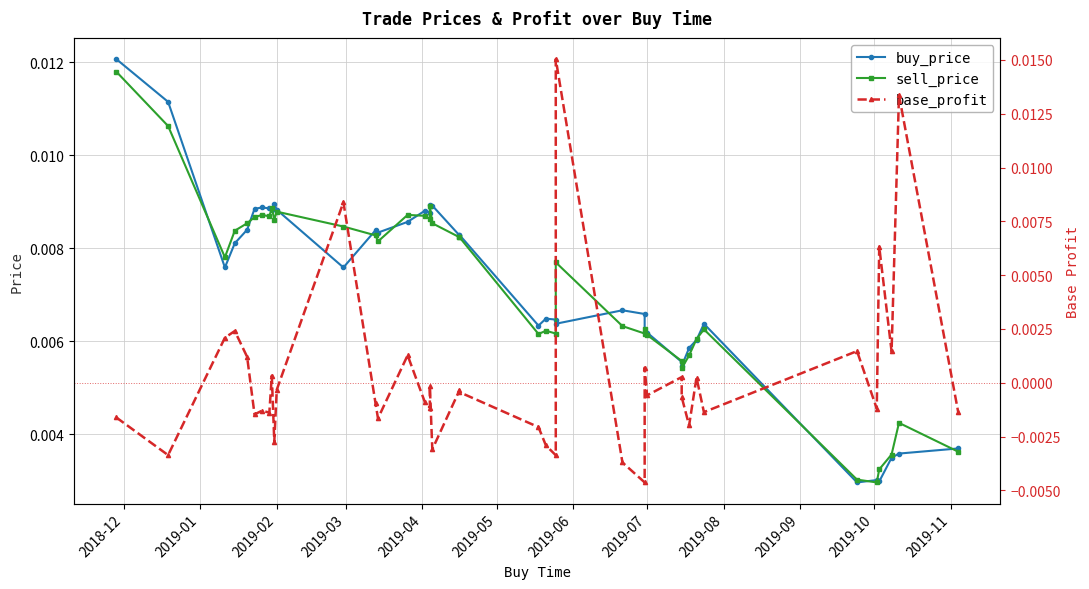

What is the sum of all sell_price values?

0.3